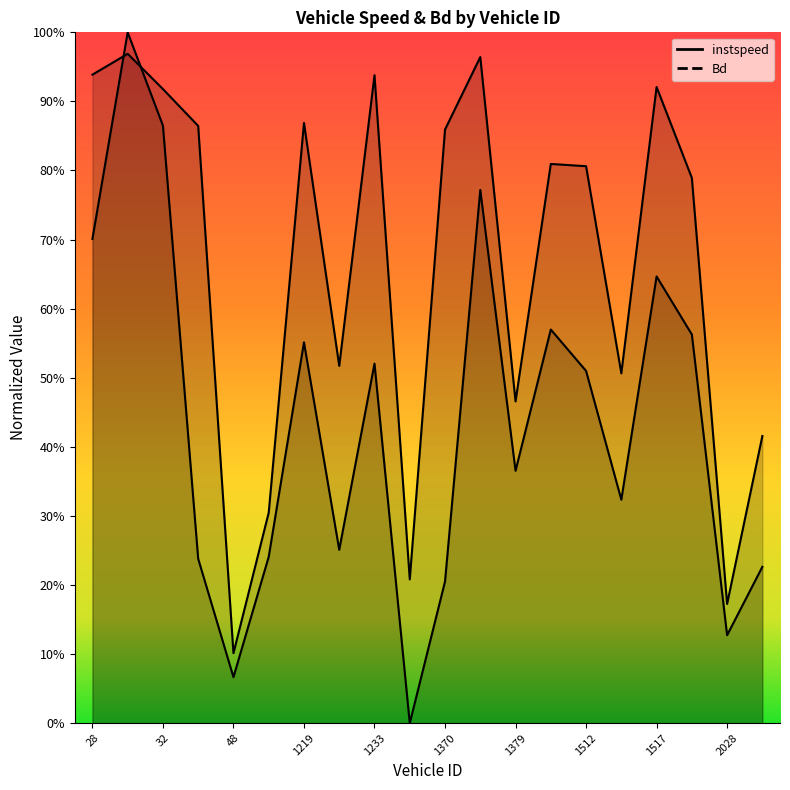

True or false: instspeed and Bd intersect in this chart.

True